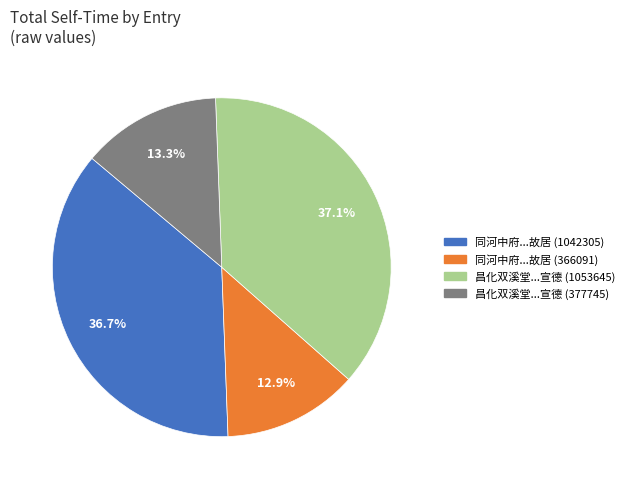

Count the number of slices in the pie.

4